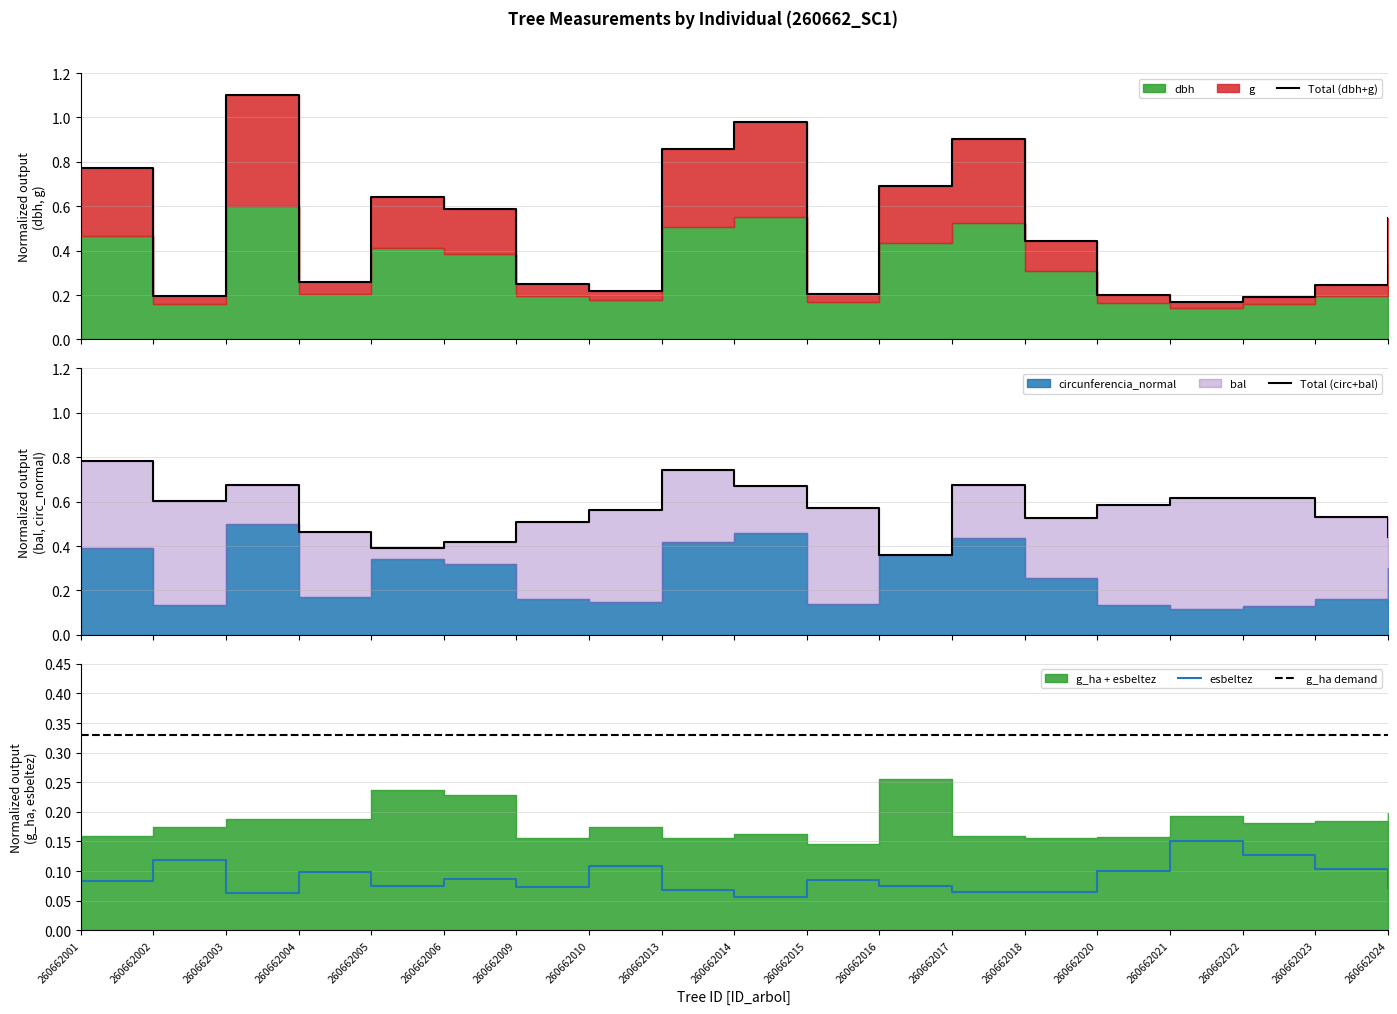

In Total (dbh+g), how many points are lower than both neighbors (excluding endpoints)?

5